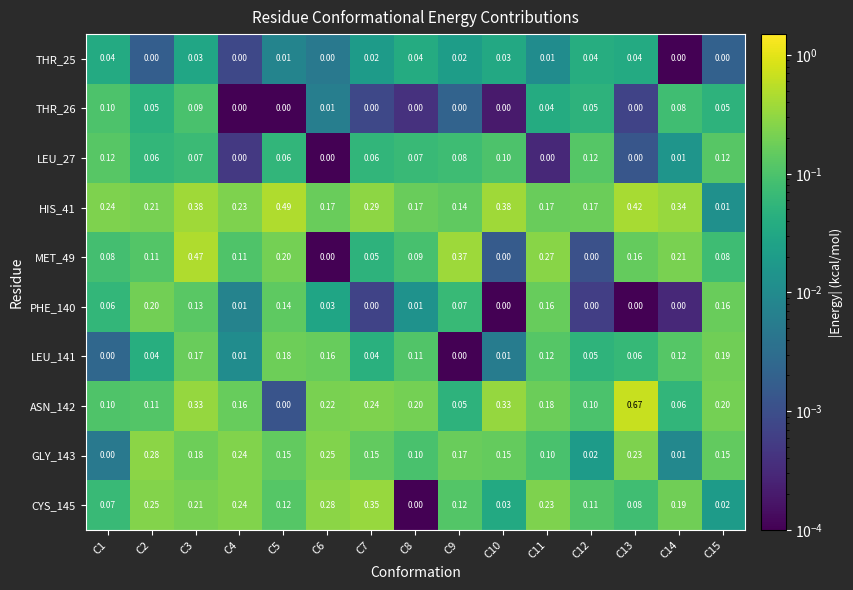

Is the value of THR_25 at C8 greater than the value of CYS_145 at C12?

No